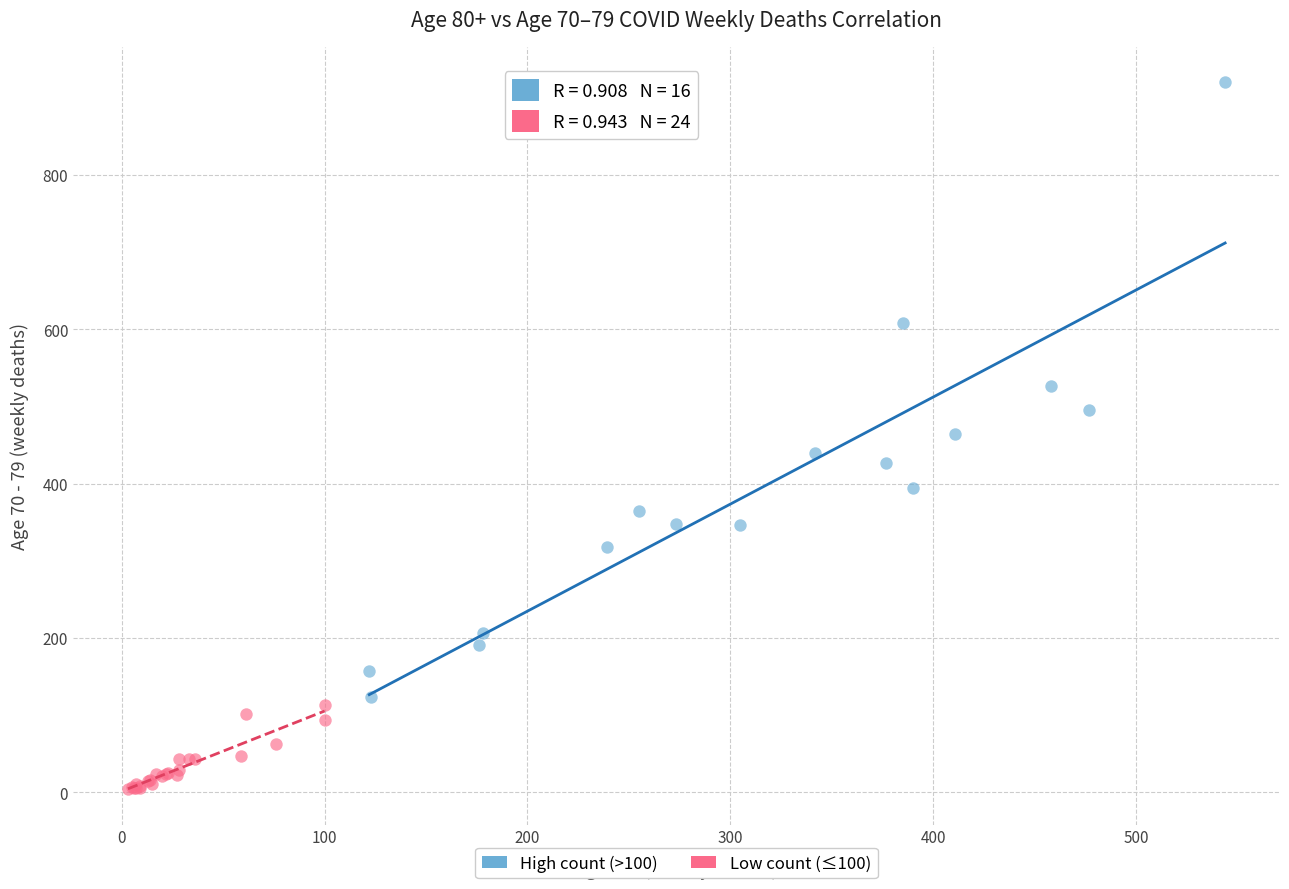

Which series has the largest Y range (max minus min)?

High count (>100)